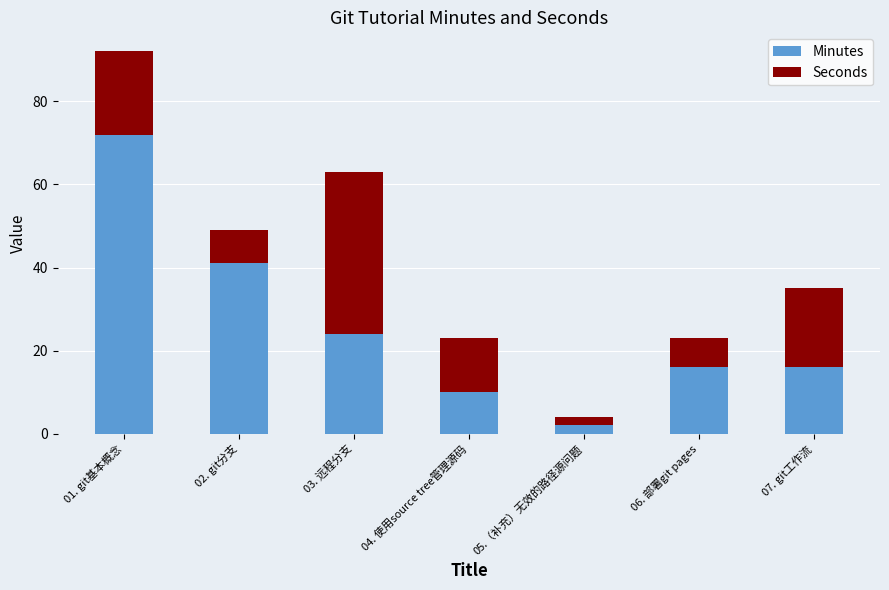

Which category has the lowest value in the Minutes series?

05.（补充）无效的路径源问题